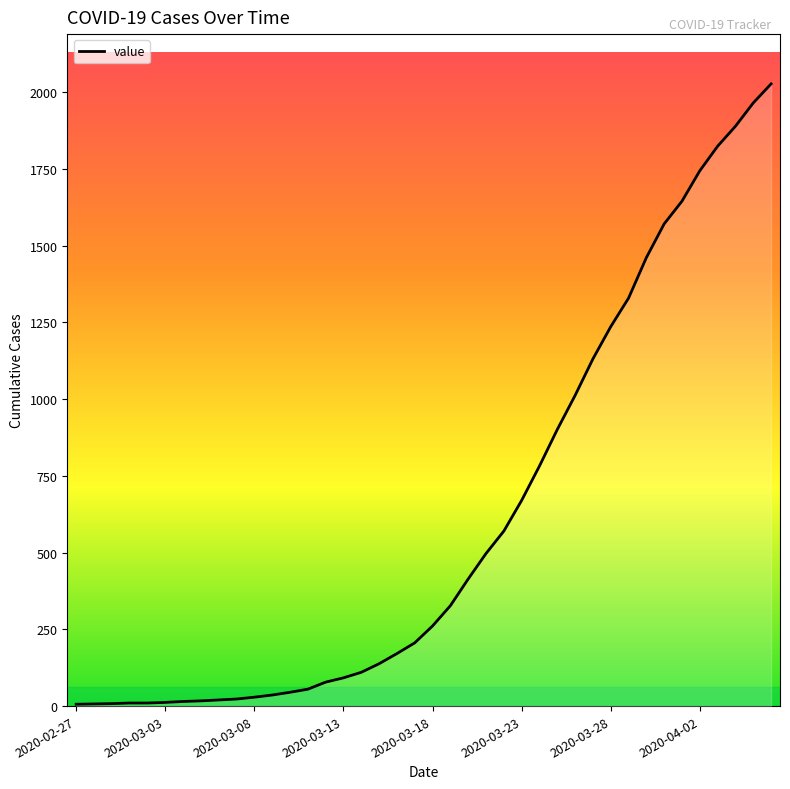

What is the greatest value displayed?

2027